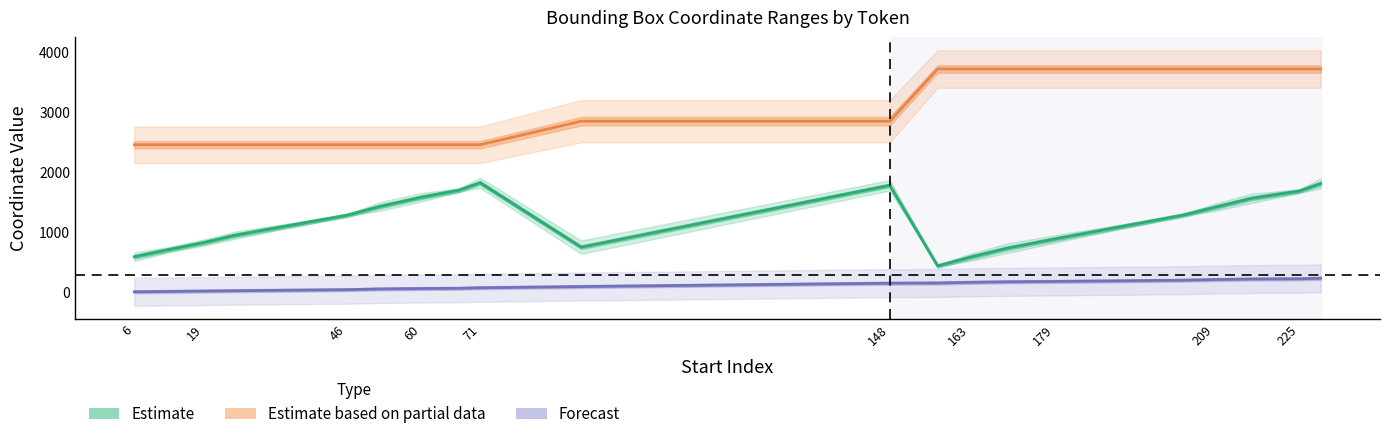

Between 179 and 19, which is larger?

179